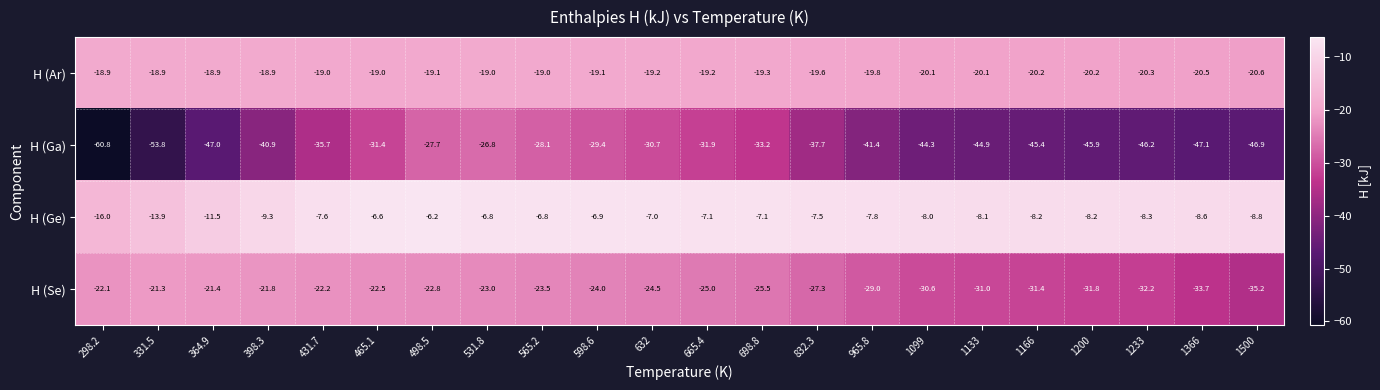

Where does the H (Ga) series first go above -40?

431.7